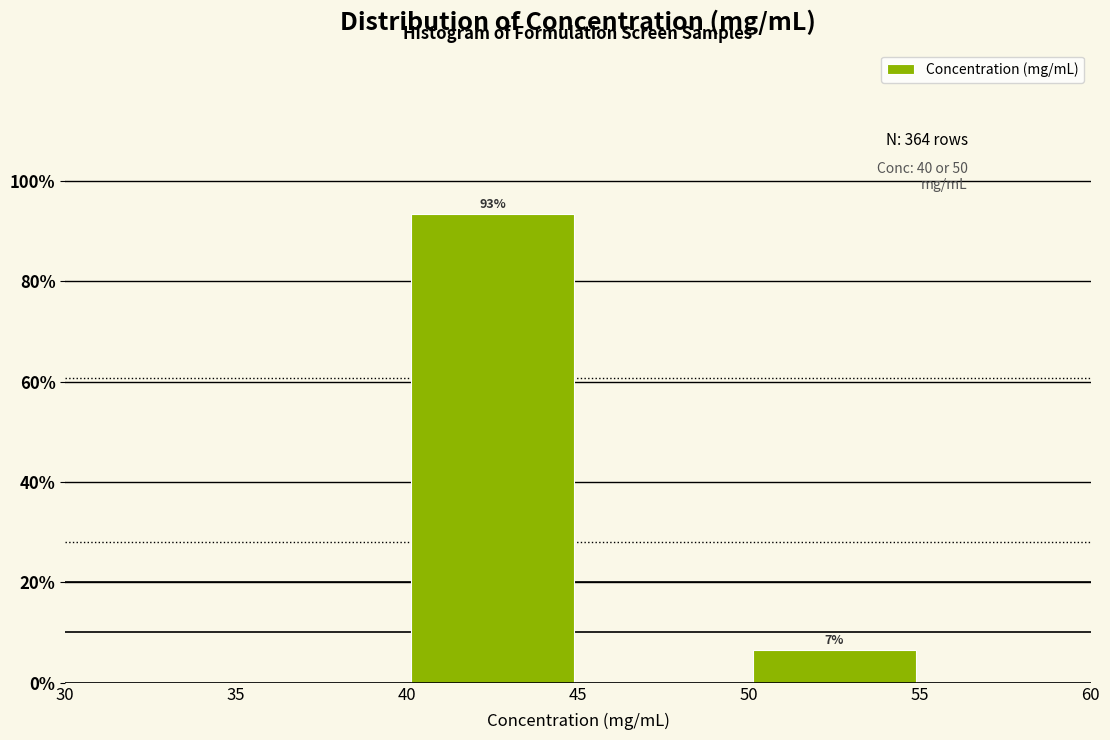

Over which range of the x-axis is the bar tallest?

40 to 45